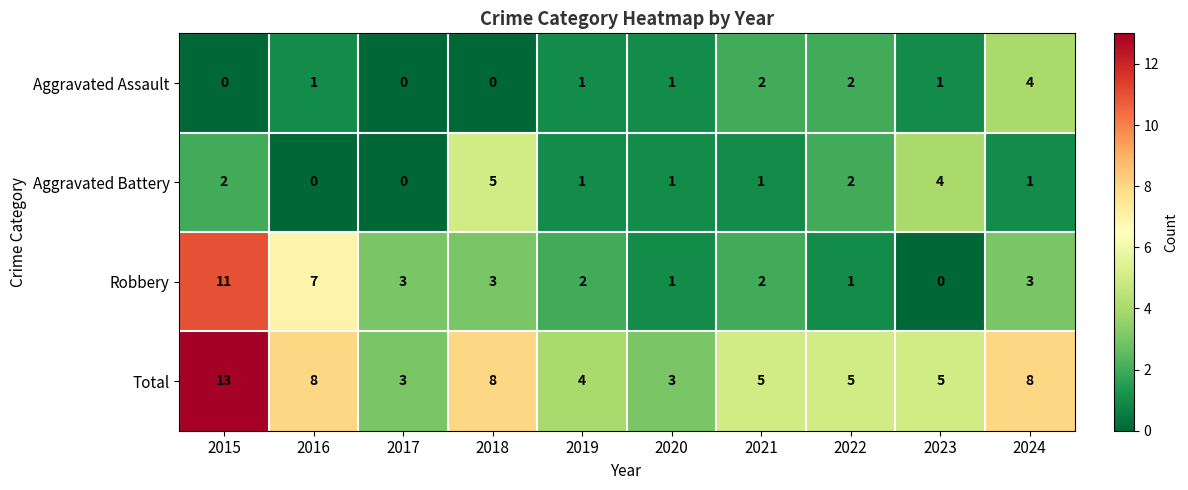

What is the difference between the second highest and second lowest values in the Robbery series?

6